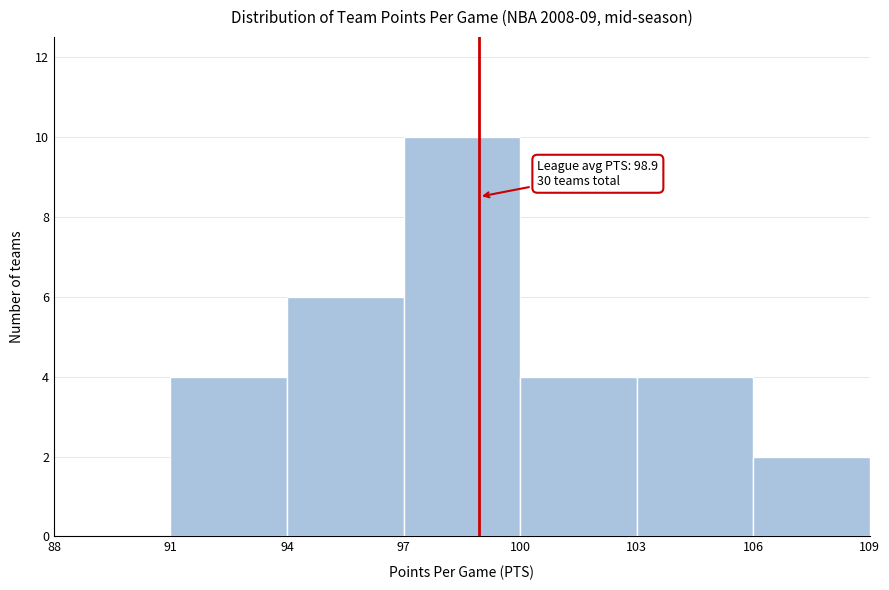

Over which range of the x-axis is the bar tallest?

97 to 100